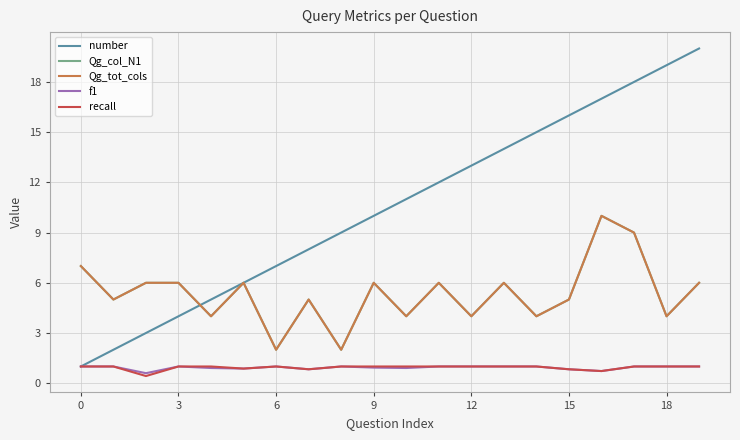

How many interior local peaks does the Qg_col_N1 series have?

6